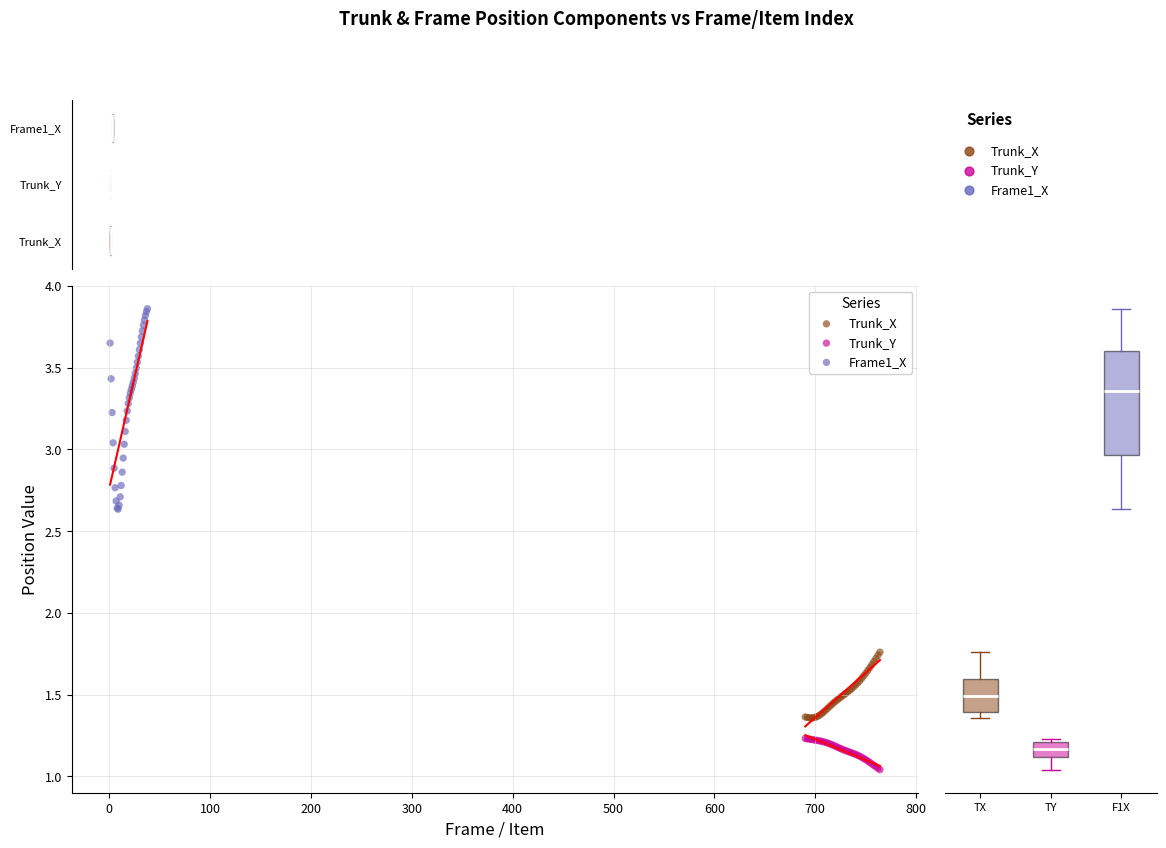

Which series has the largest Y range (max minus min)?

Frame1_X